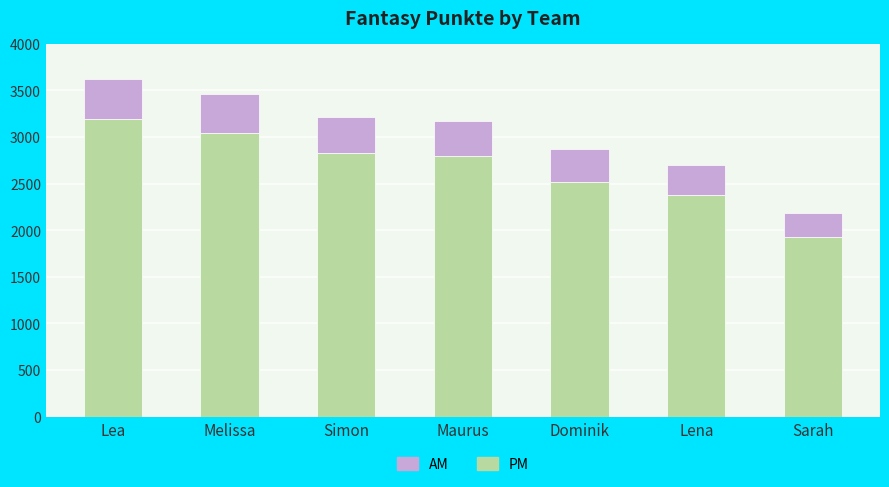

Reading left to right, list the values for the PM series.

3189.1	3042.2	2831.0	2792.2	2521.2	2377.8	1925.4